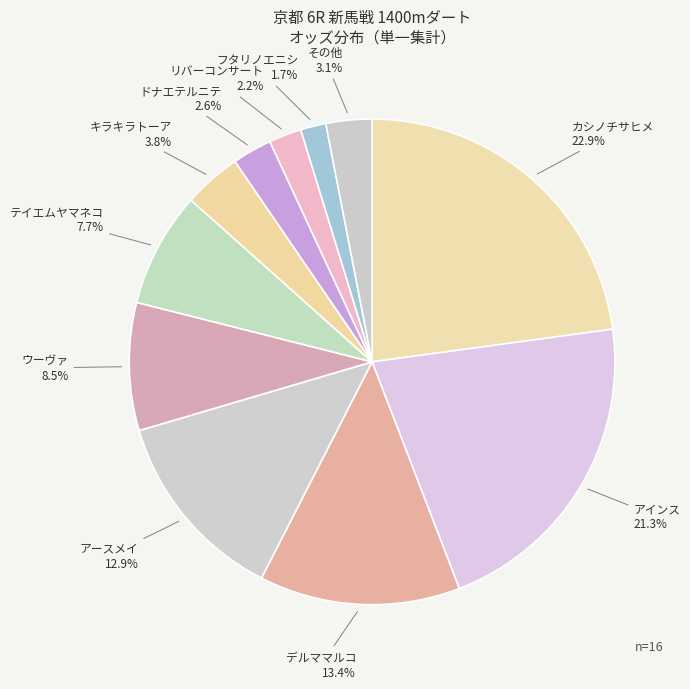

Is there a majority slice in this chart?

No